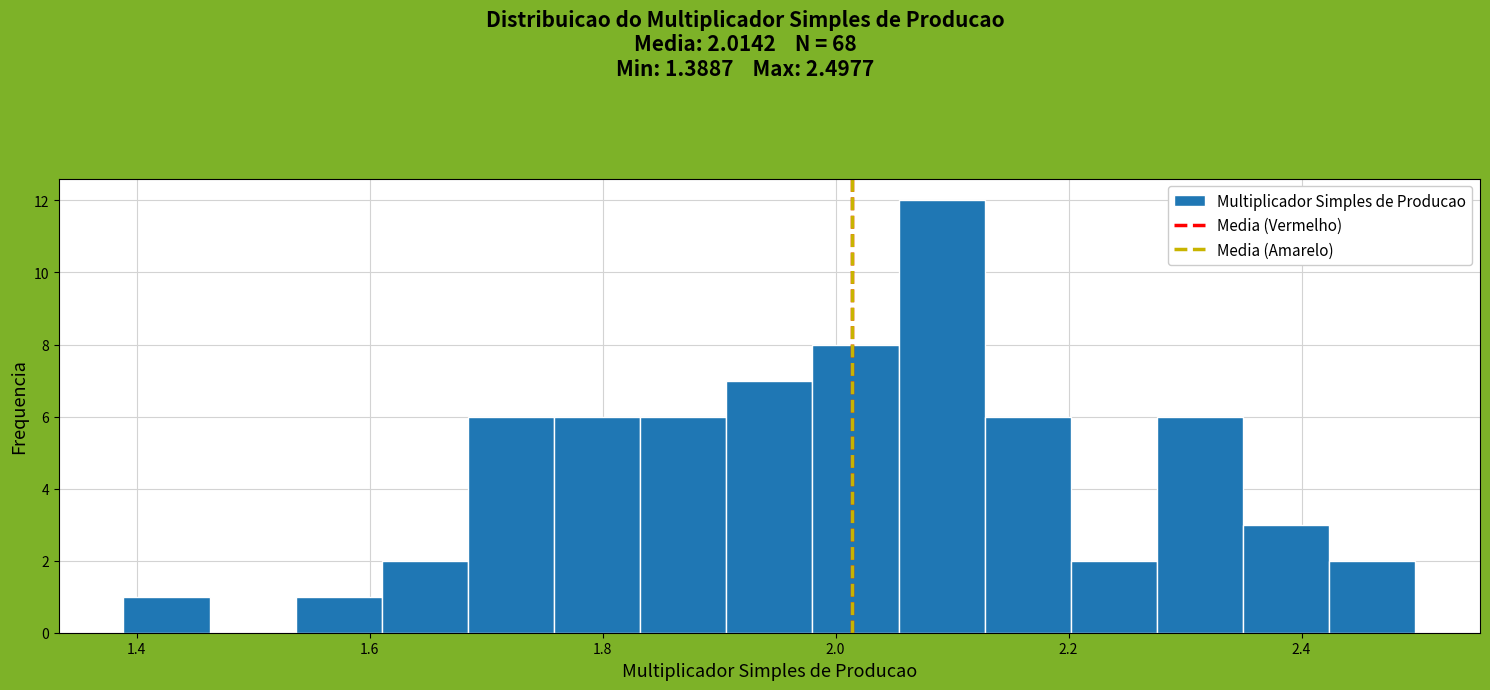

Read against the x-axis, roughly where is the centre of the tallest bar?

2.10